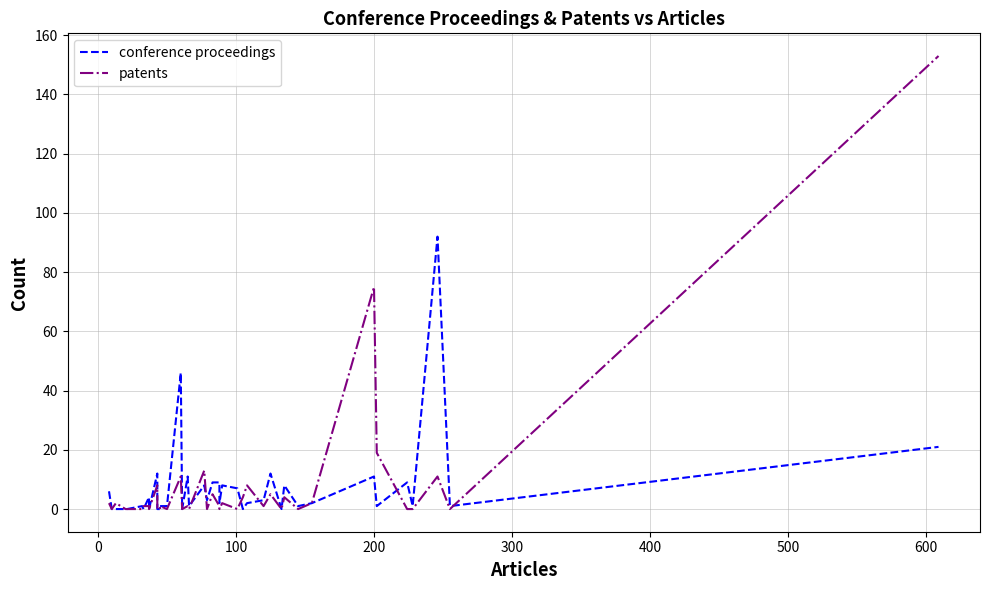

True or false: patents and conference proceedings intersect in this chart.

True